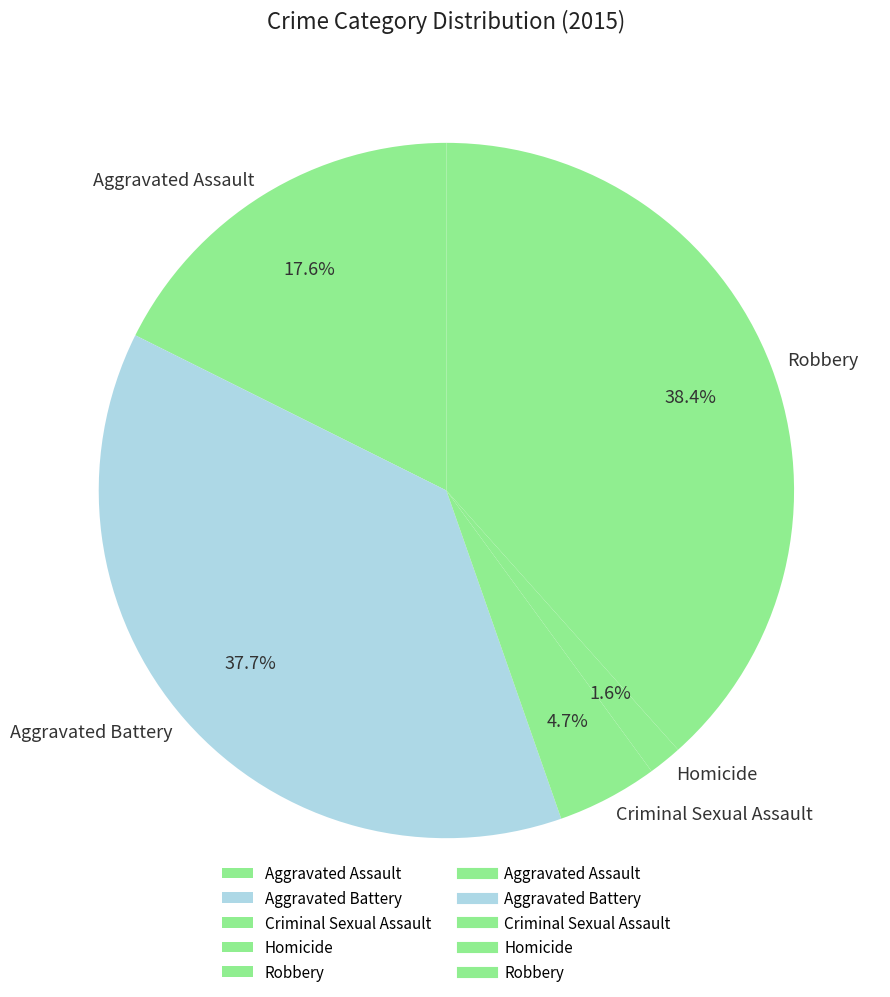

Rank the categories by value from lowest to highest.

Homicide, Criminal Sexual Assault, Aggravated Assault, Aggravated Battery, Robbery